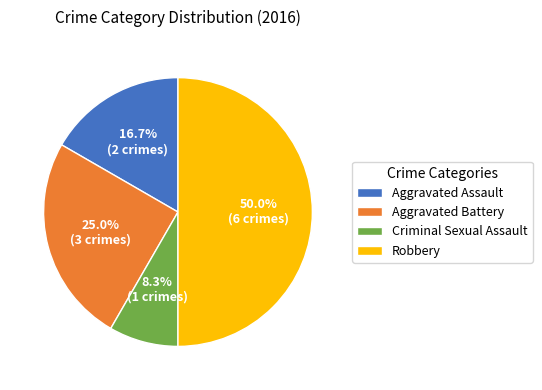

Between Aggravated Battery and Aggravated Assault, which is larger?

Aggravated Battery